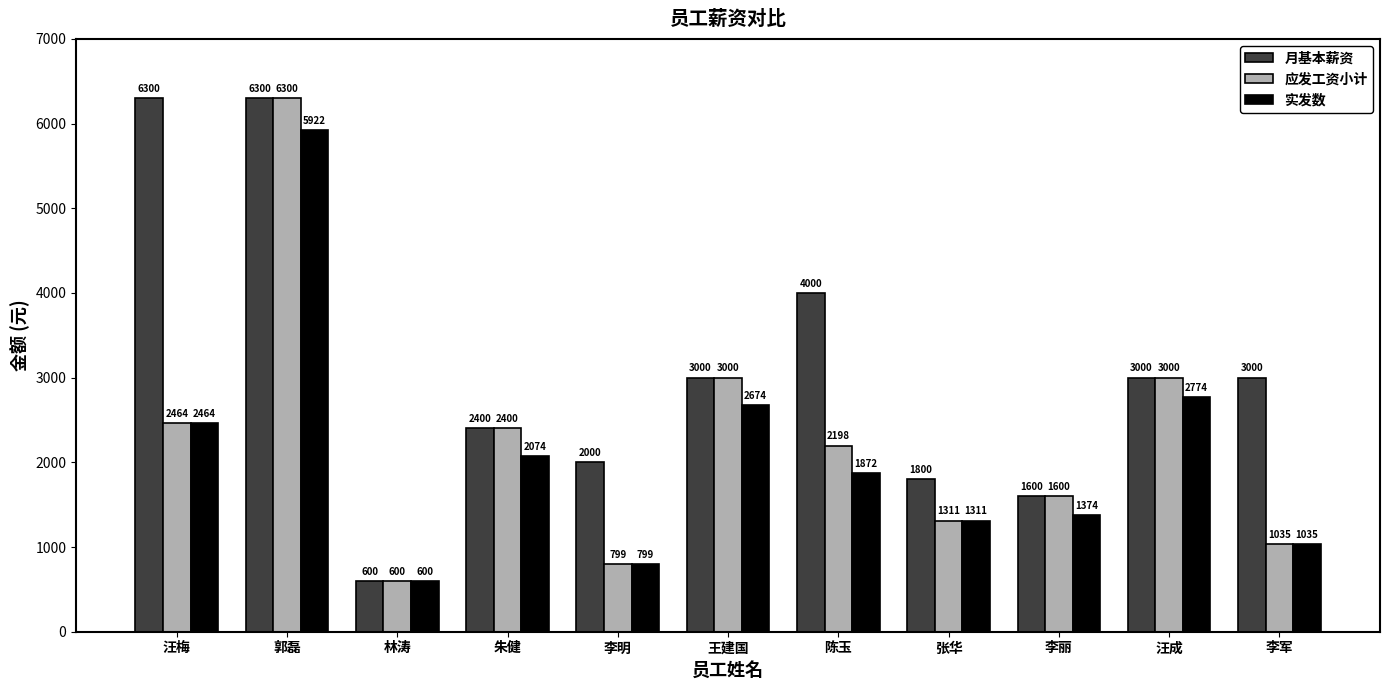

Is it true that 应发工资小计 equals 1035.3 at 李军?

True